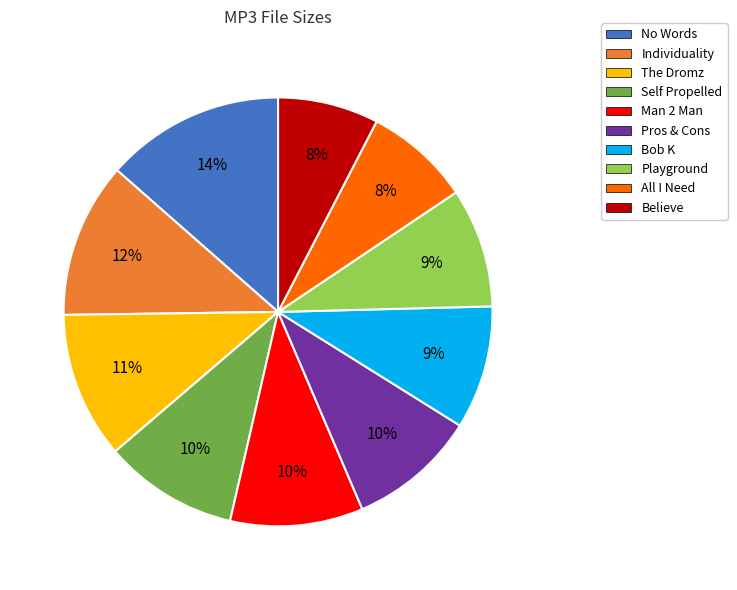

Is there any slice that represents more than half of the pie?

No